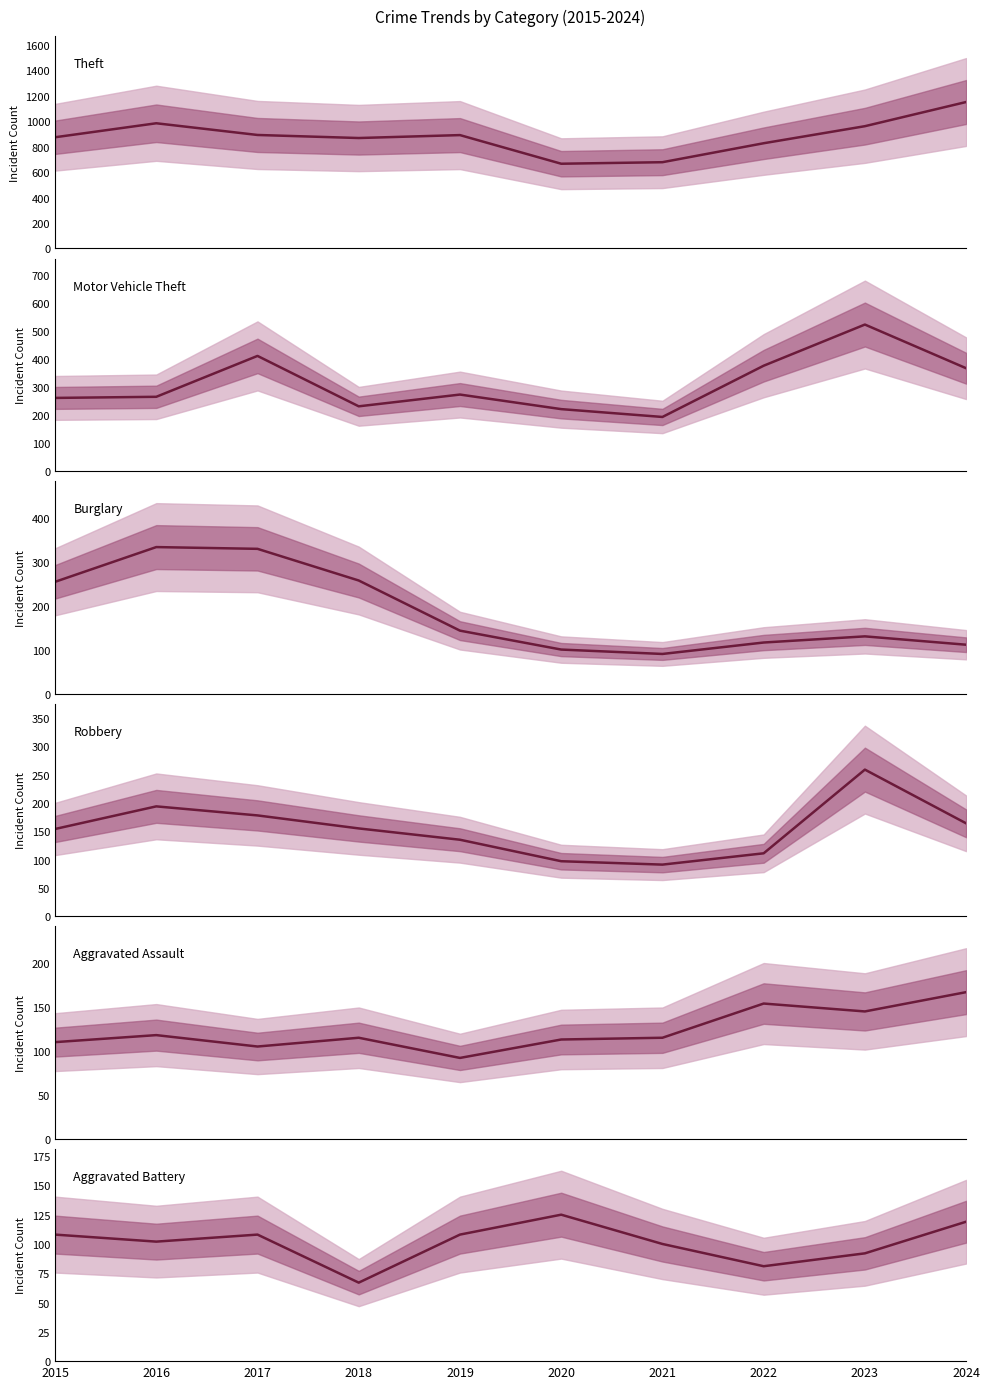

How many distinct data groups are displayed?

6